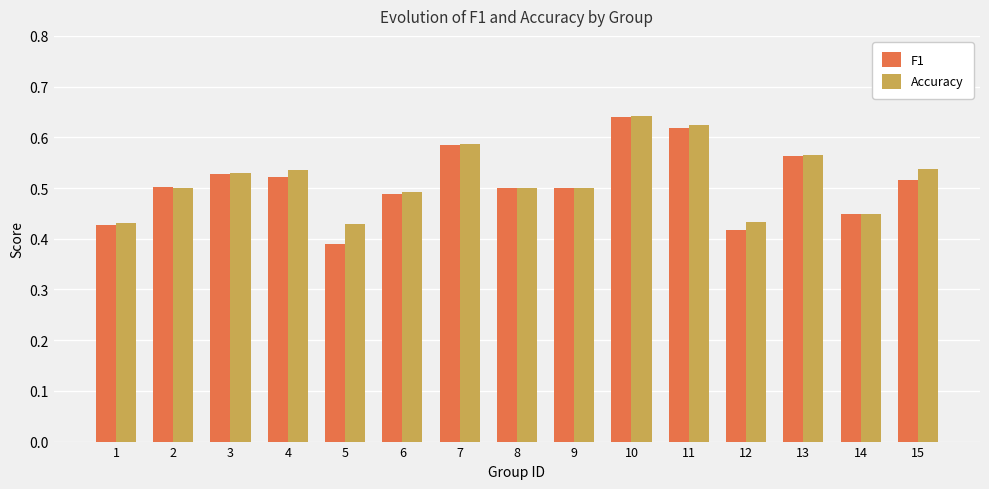

Which category has the highest value in the F1 series?

10